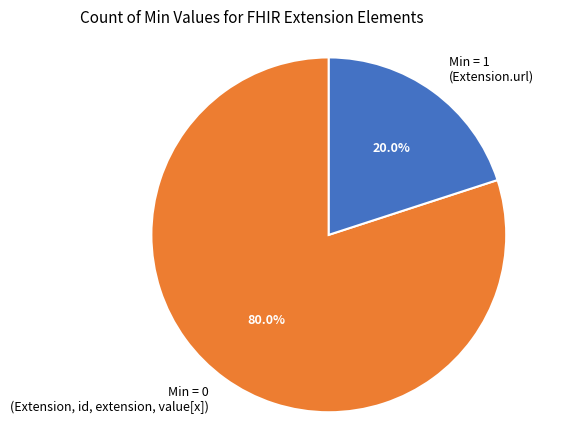

Does any single category account for the majority?

Yes